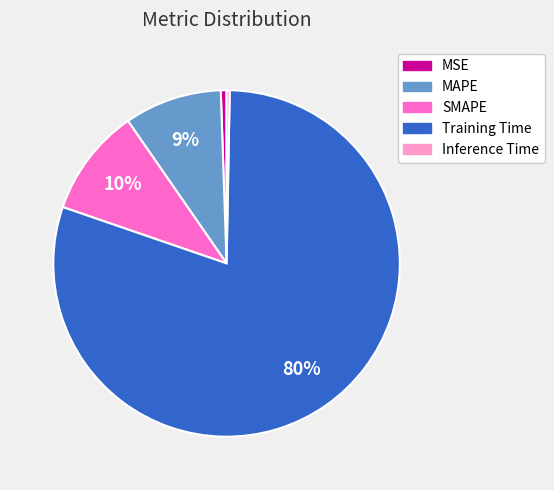

Is it true that MSE is 7% of the pie?

False